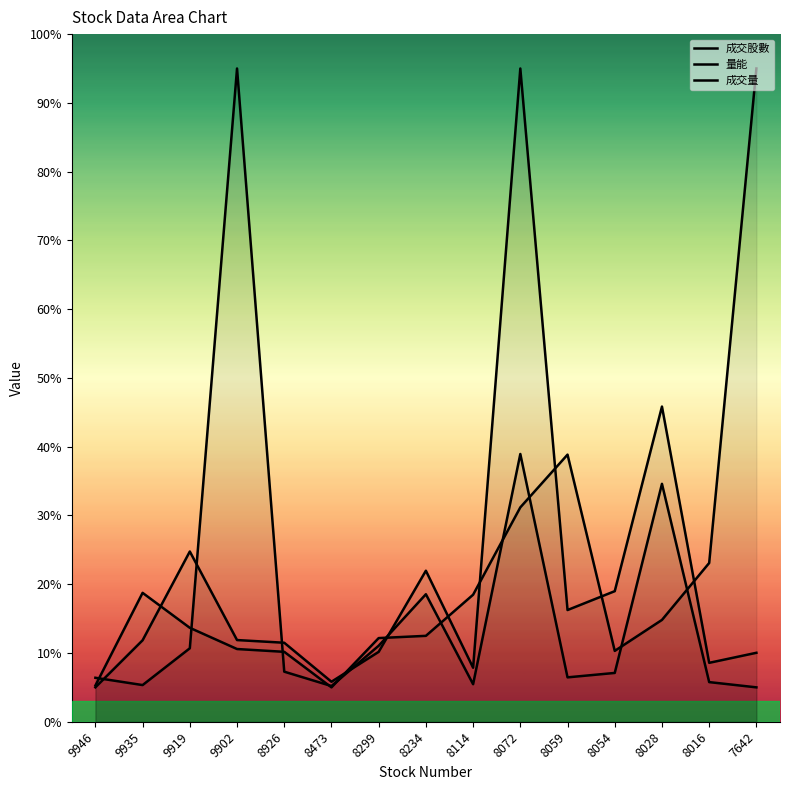

Is it true that 量能 equals 4.9 at 8054?

False